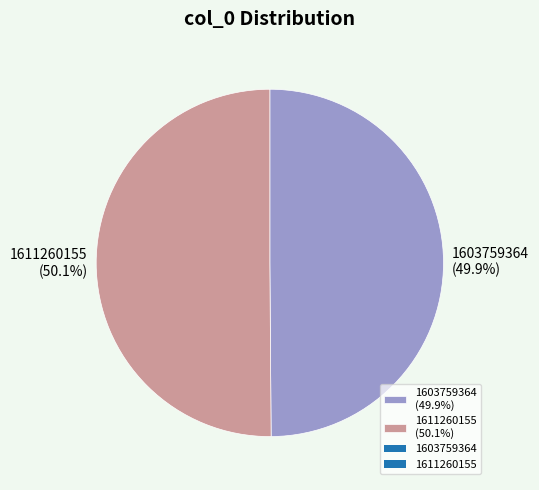

What is the ratio of the value at 1603759364 (49.9%) to the value at 1611260155 (50.1%)?

1.0